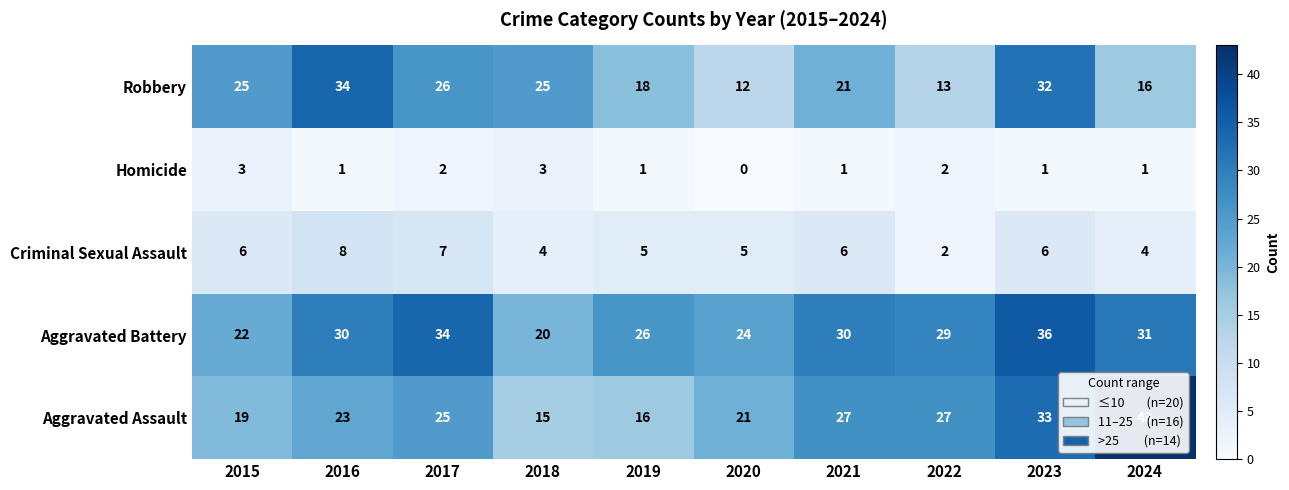

Between 2016 and 2017, which series saw the biggest shift?

Robbery